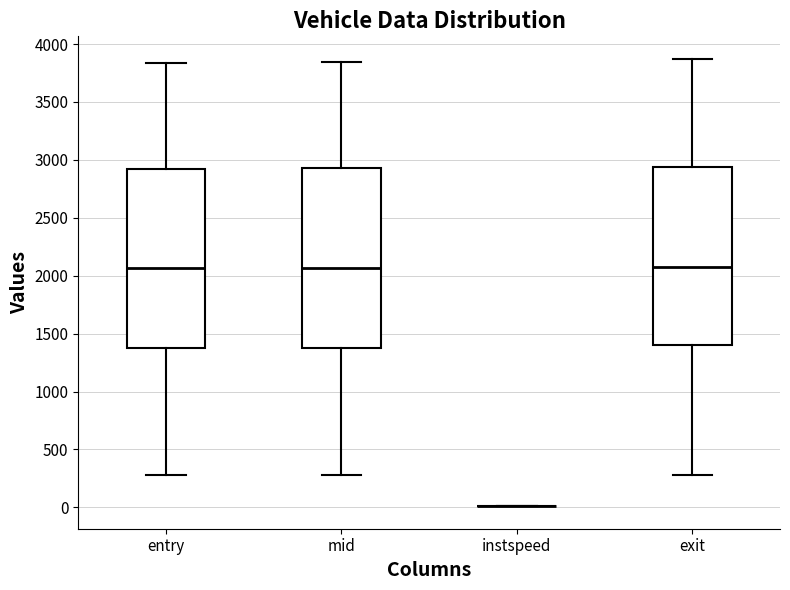

Where does the lower whisker of the box for exit end on the y-axis? The values are not printed on the chart, so give them approximately, as read against the axis.

300